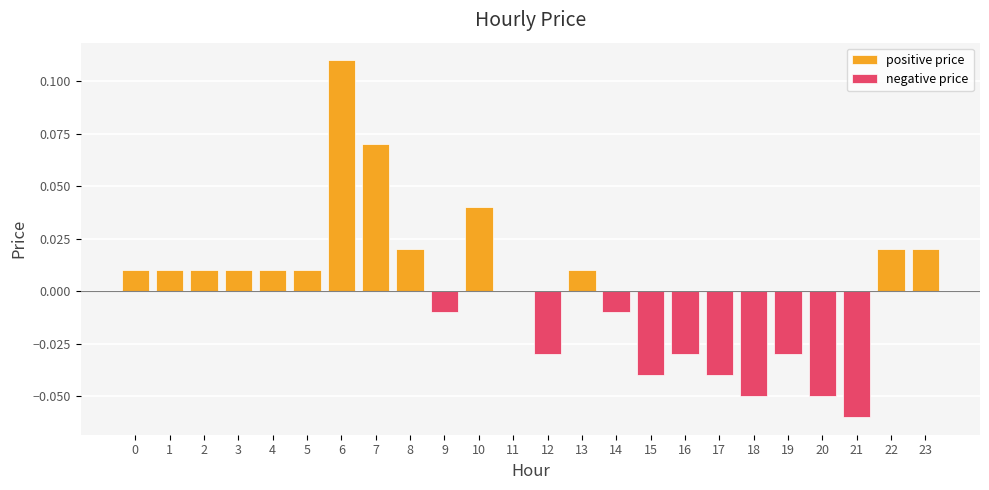

Is it true that positive price equals 0.1 at 15?

False